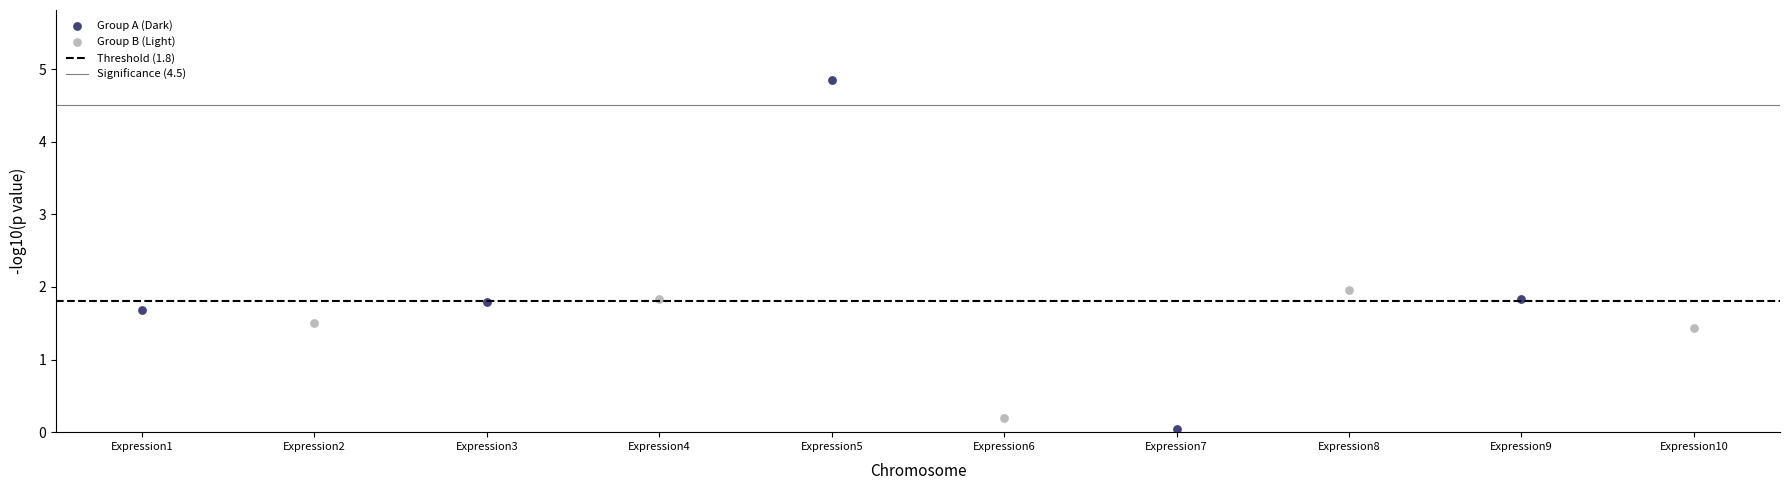

Which series reaches the minimum Y coordinate?

Group A (Dark)